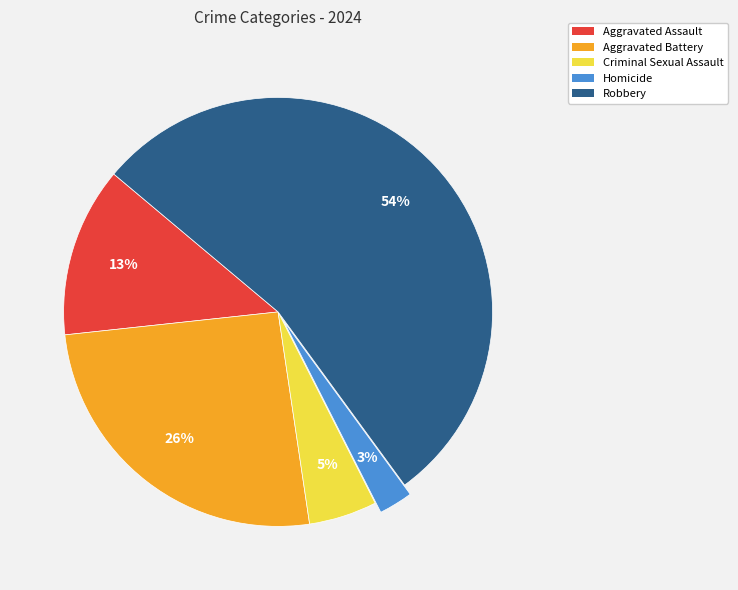

The Aggravated Assault slice represents 13% of the pie. True or false?

True